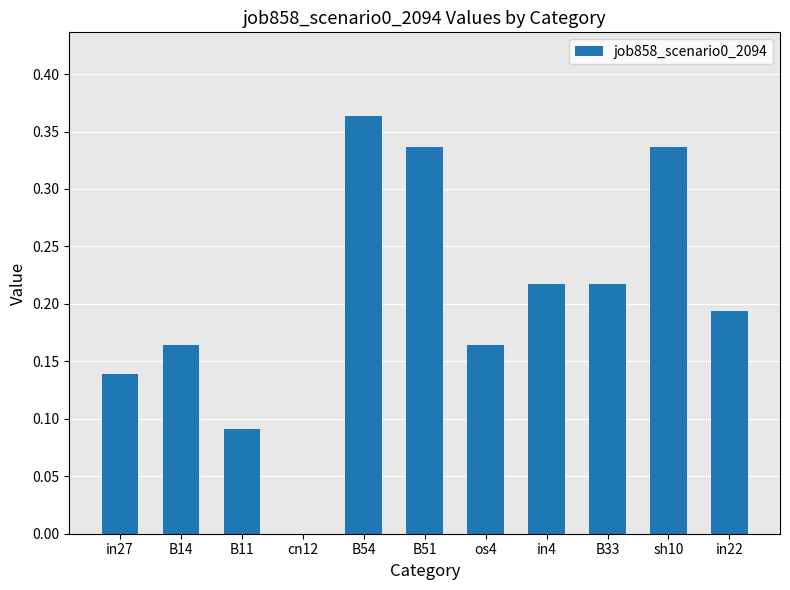

What is the sum of all values?

2.2